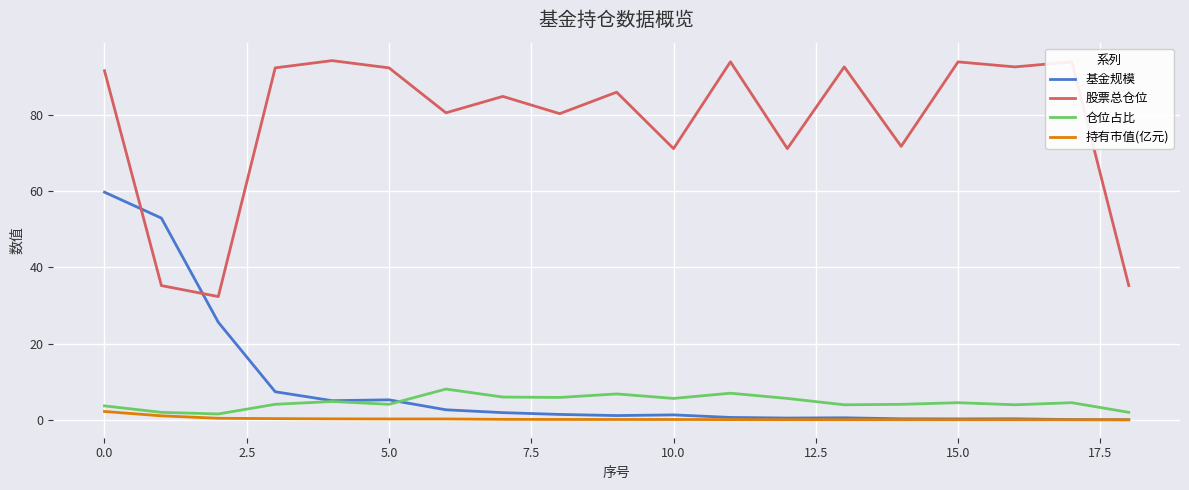

List the series in order of their peak value, highest first.

股票总仓位, 基金规模, 仓位占比, 持有市值(亿元)